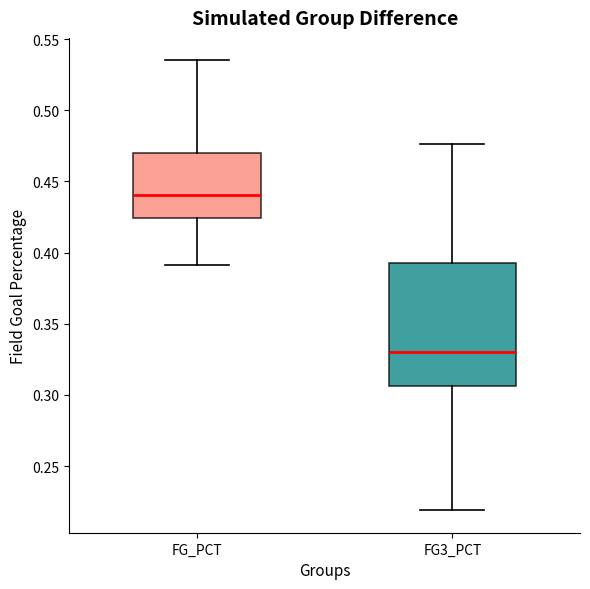

Reading left to right, read every box against the y-axis: the position of its median line, the range the box covers, and the ends of its whiskers. The values are not printed on the chart, so give them approximately, as read against the axis.

FG_PCT: median 0.440, box 0.425 to 0.470, whiskers 0.390 to 0.535
FG3_PCT: median 0.330, box 0.305 to 0.395, whiskers 0.220 to 0.475